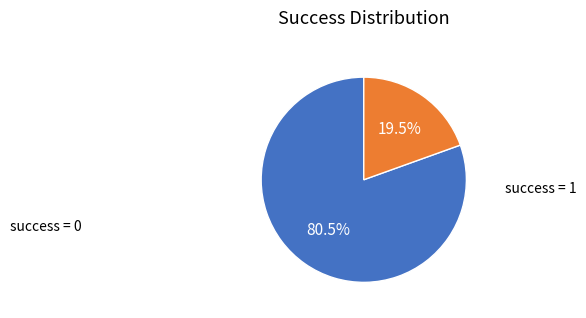

Does any single category account for the majority?

Yes